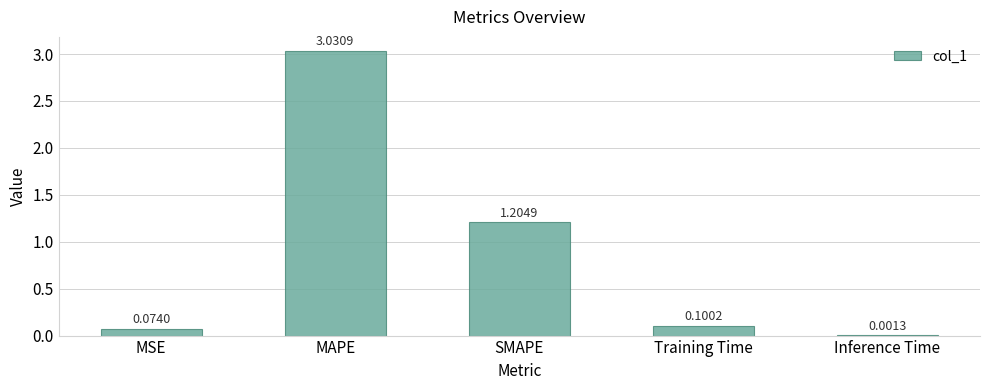

At which category does the chart reach its peak across all series?

MAPE